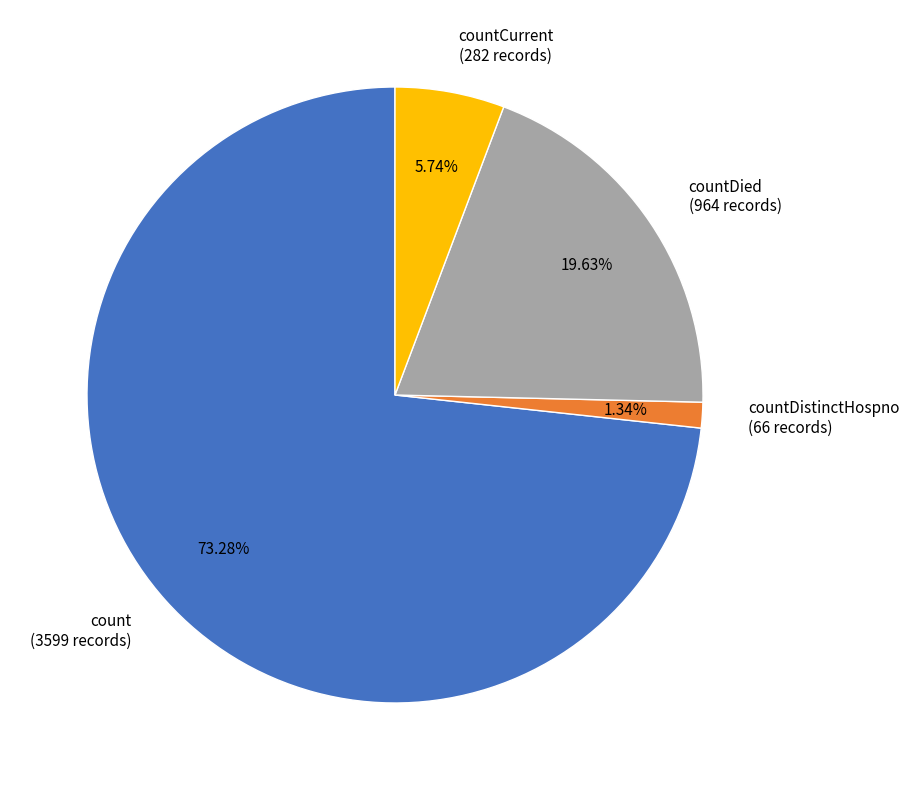

Which category has the smallest portion of the pie?

countDistinctHospno (66 records)